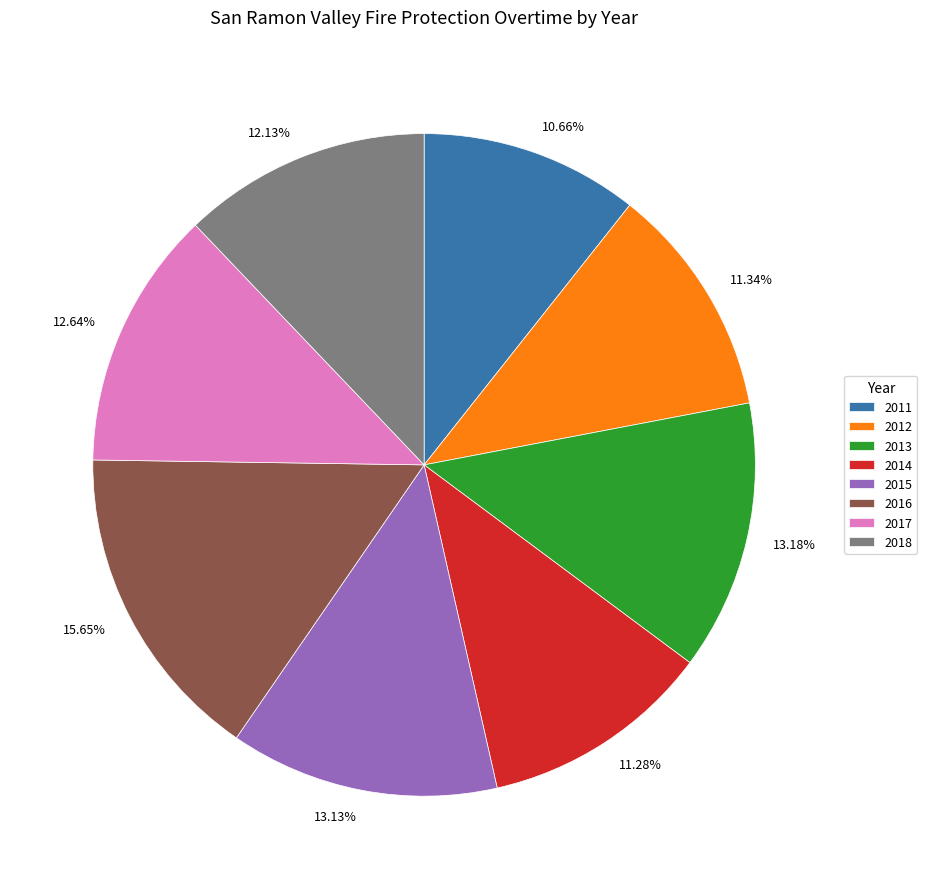

The 2015 slice represents 7% of the pie. True or false?

False